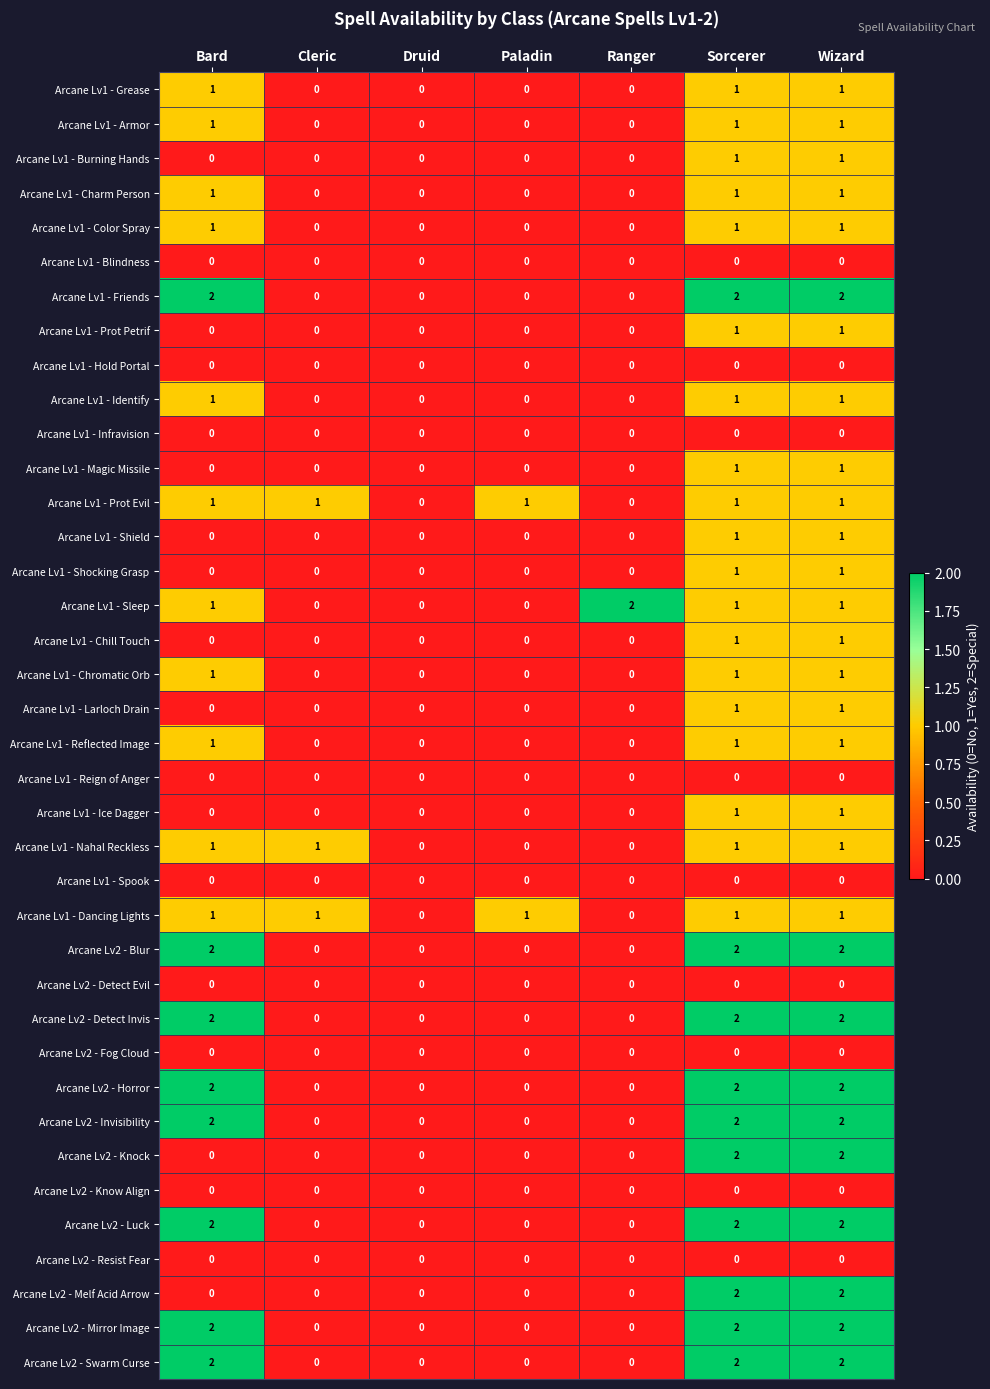

What is the spread (max minus min) of values at Cleric?

1